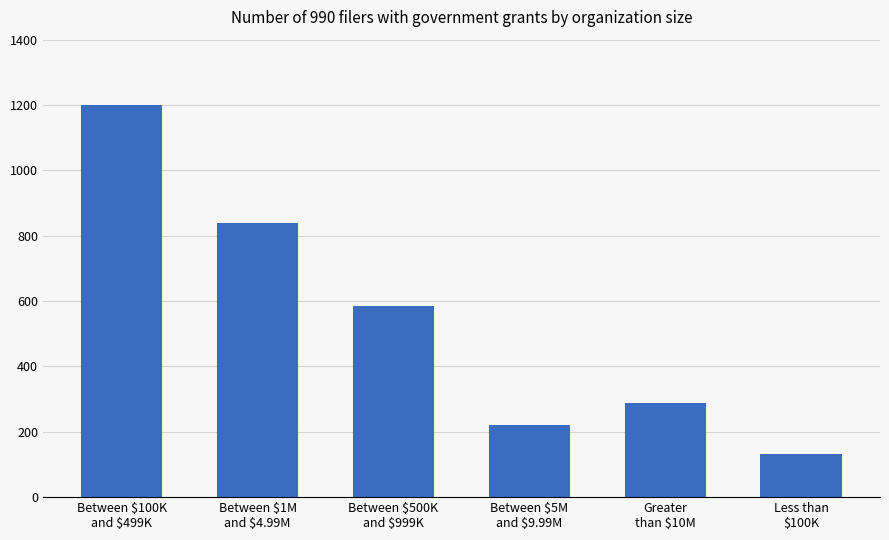

Does the chart contain stacked bars?

No